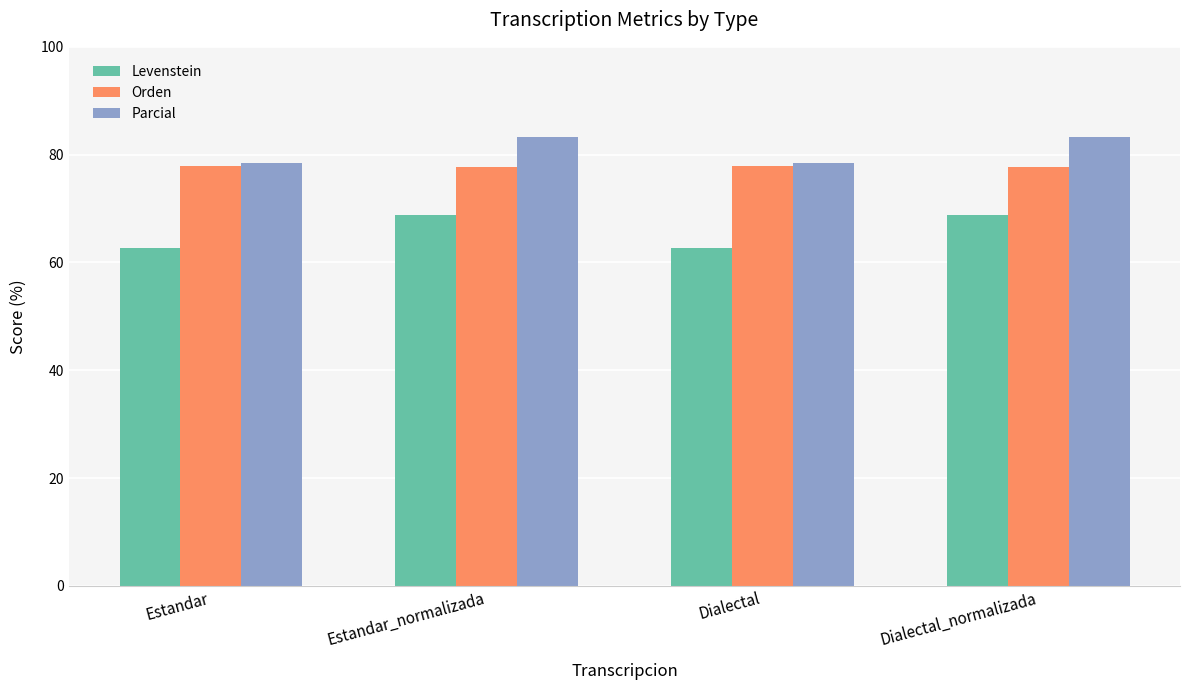

Which series changed the most between Dialectal and Dialectal_normalizada?

Levenstein